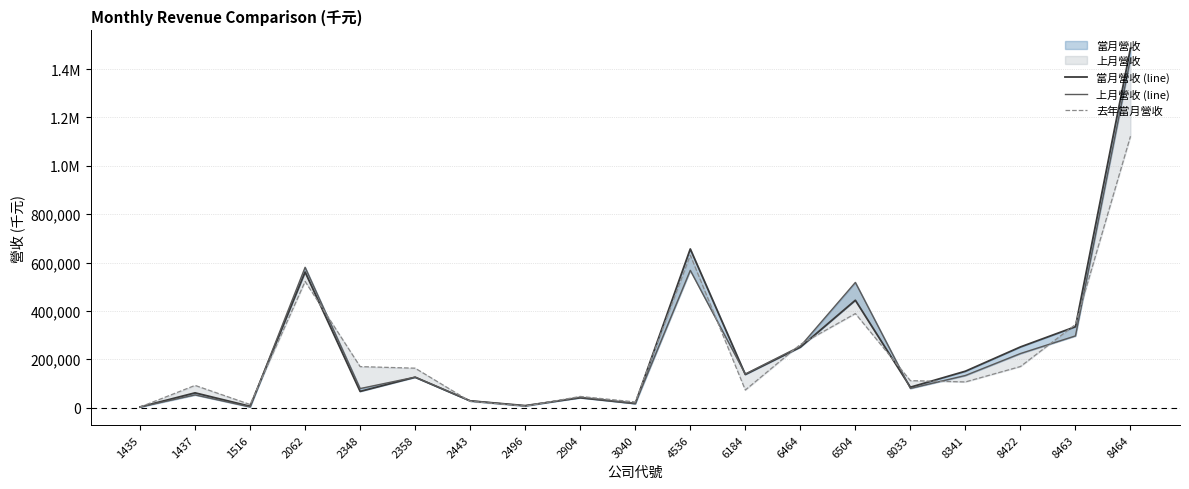

What is the minimum value for 當月營收 (line)?

2480